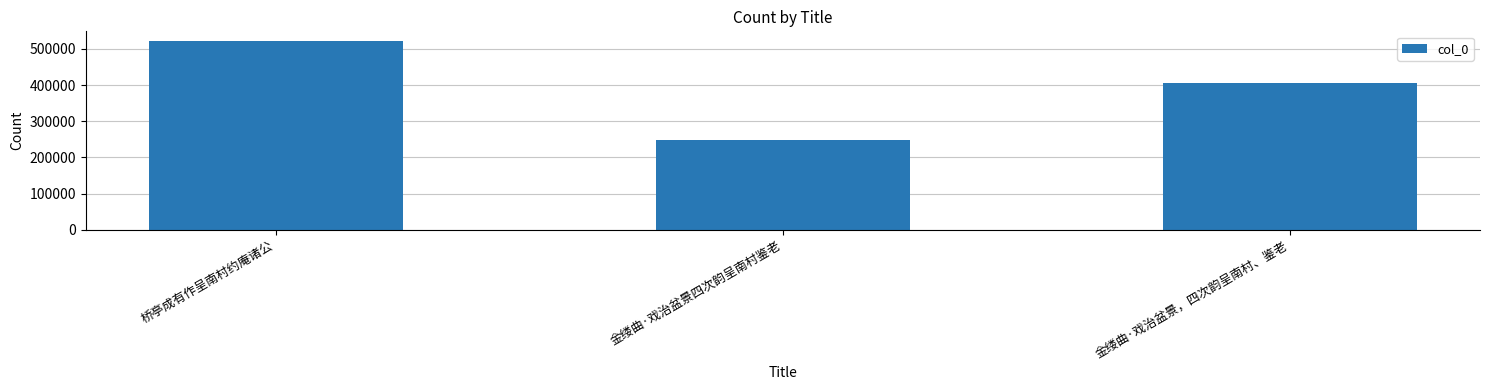

Rank the categories by value from lowest to highest.

金缕曲·戏治盆景四次韵呈南村鉴老, 金缕曲·戏治盆景，四次韵呈南村、鉴老, 桥亭成有作呈南村约庵诸公